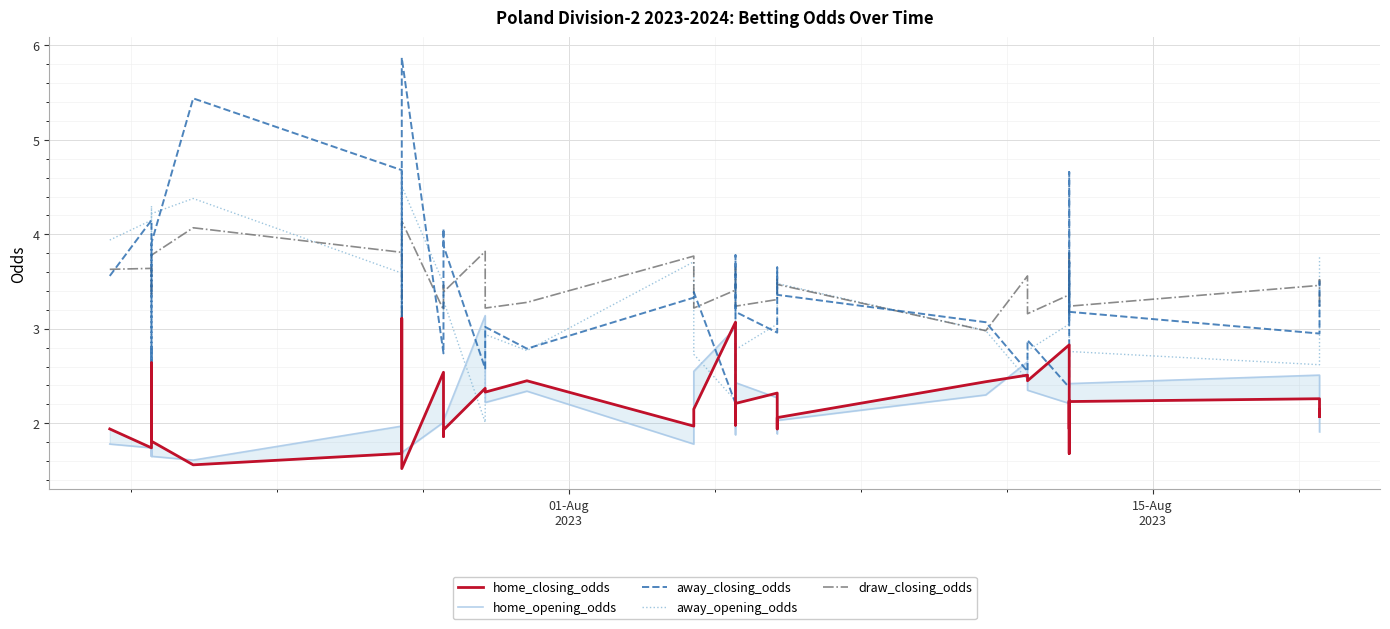

Which series has the largest range (max minus min)?

away_closing_odds